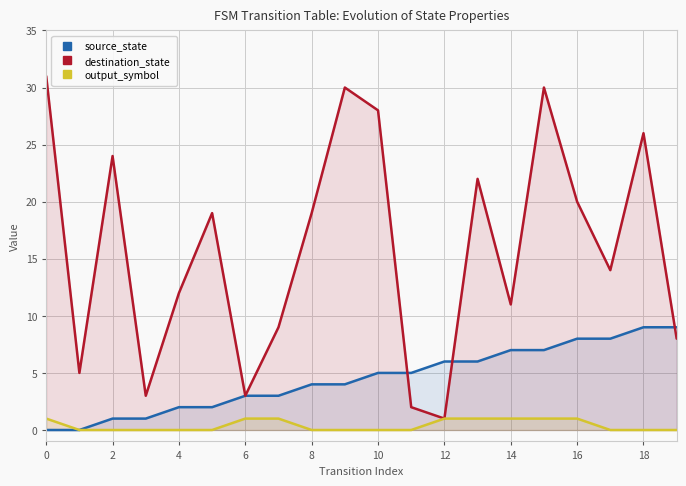

Which series has the widest spread of values?

destination_state